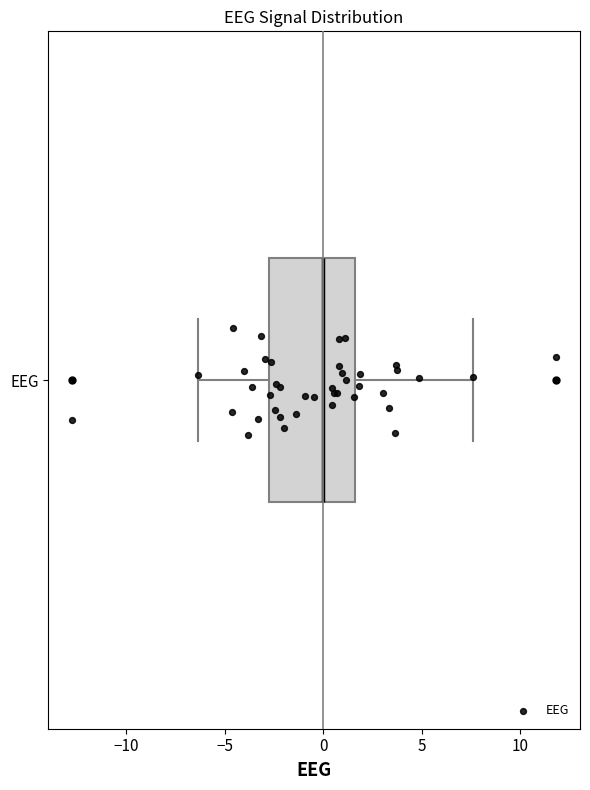

Where does the right whisker of the box for EEG end on the x-axis? The values are not printed on the chart, so give them approximately, as read against the axis.

7.5